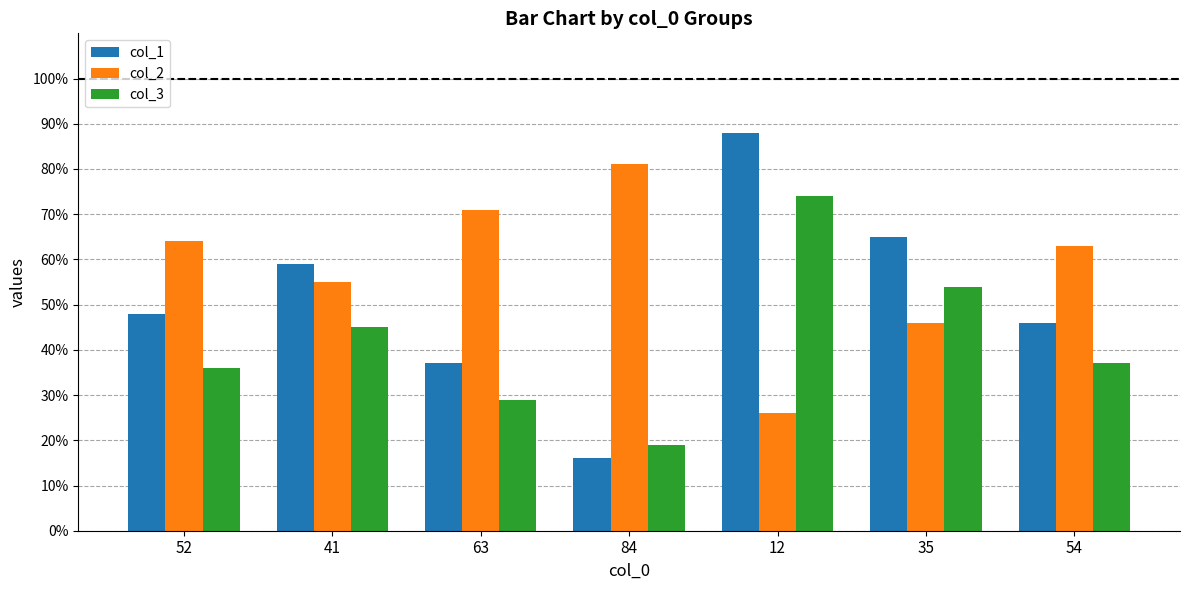

What is the average value of the col_1 series?

51